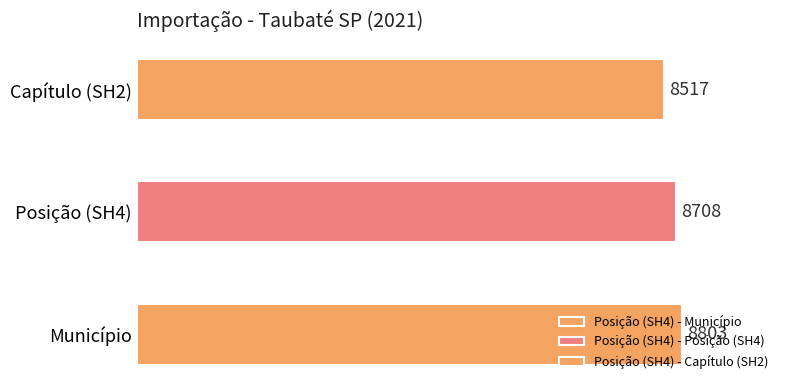

Is it true that the value at Posição (SH4) is 4508?

False